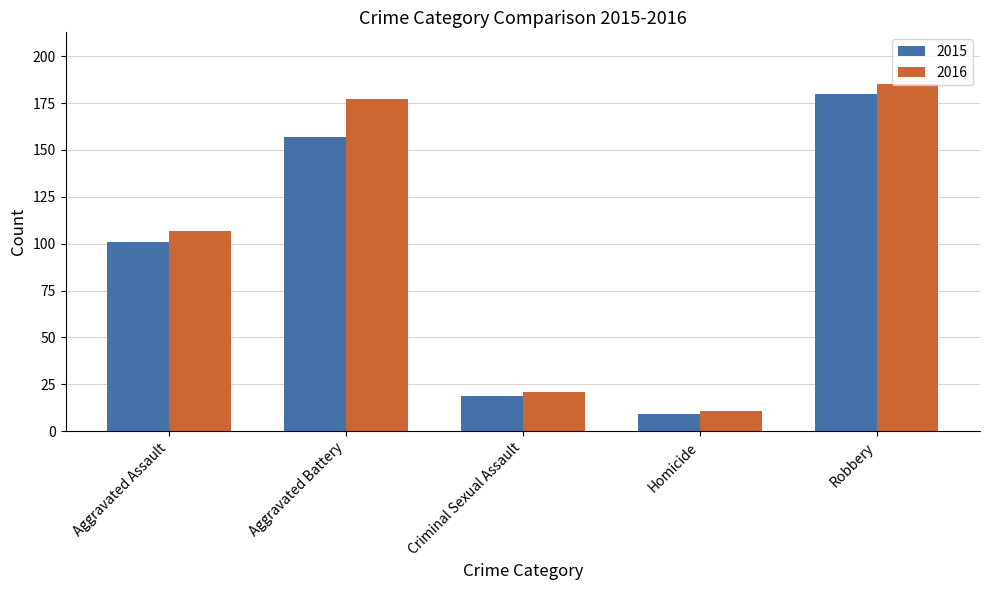

What is the approximate value of 2015 at Aggravated Battery, to the nearest 10?

160